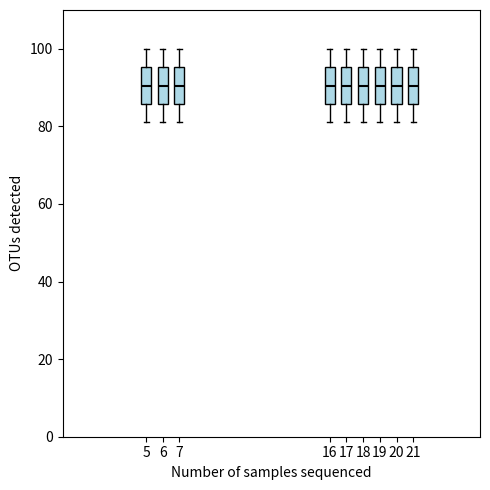

Where does the upper whisker of the box at x = 16 end on the y-axis? The values are not printed on the chart, so give them approximately, as read against the axis.

100